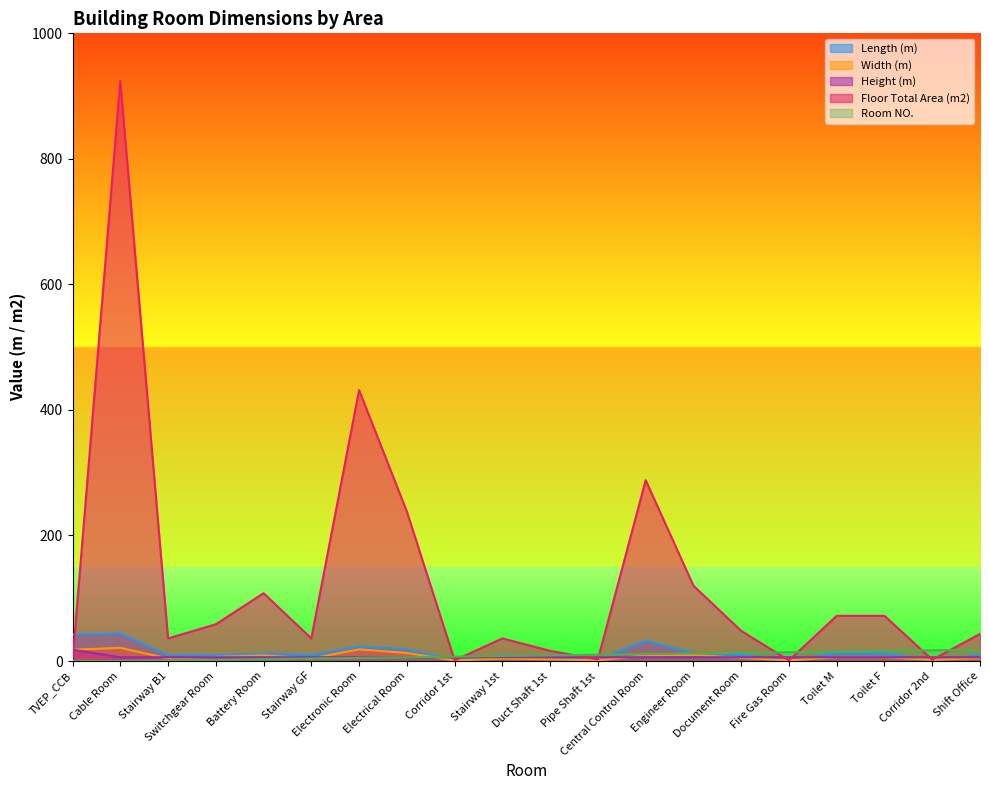

What is the greatest value displayed?

924.0